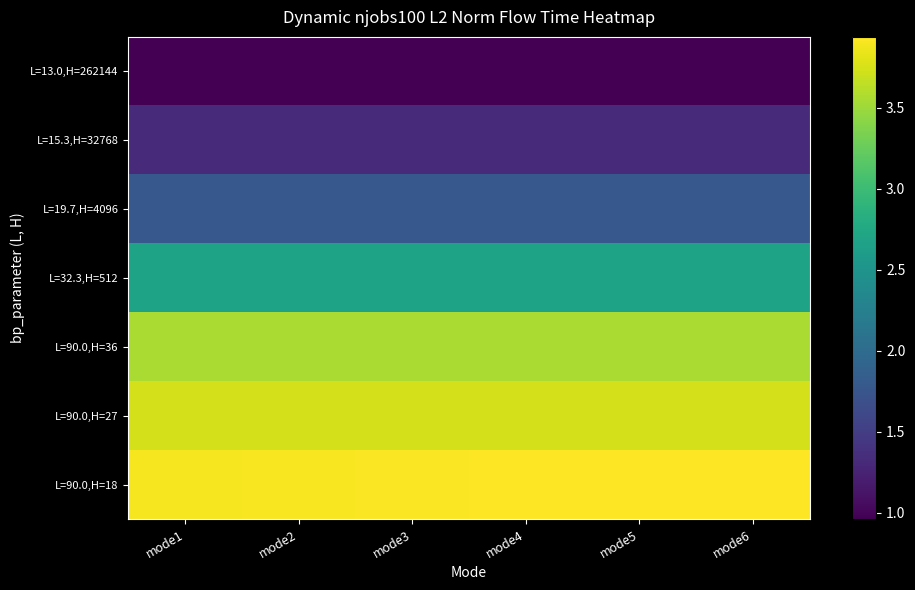

Which series has the widest spread of values?

L=90.0,H=18